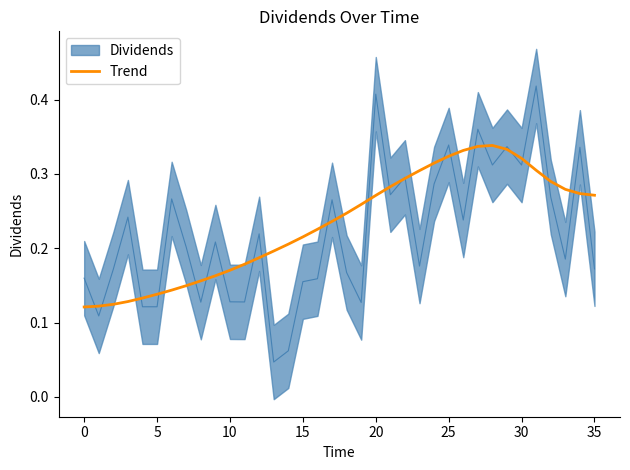

Reading left to right, transcribe all the data shown in this chart.

0.1	0.1	0.1	0.1	0.1	0.1	0.1	0.1	0.2	0.2	0.2	0.2	0.2	0.2	0.2	0.2	0.2	0.2	0.2	0.3	0.3	0.3	0.3	0.3	0.3	0.3	0.3	0.3	0.3	0.3	0.3	0.3	0.3	0.3	0.3	0.3